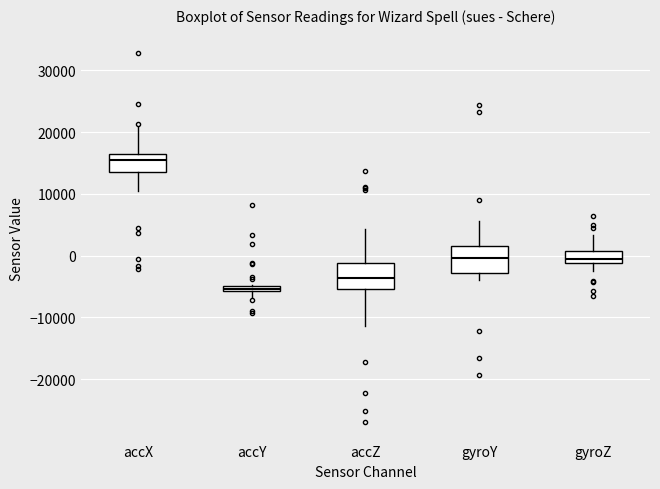

Which box has the lowest median line?

accY